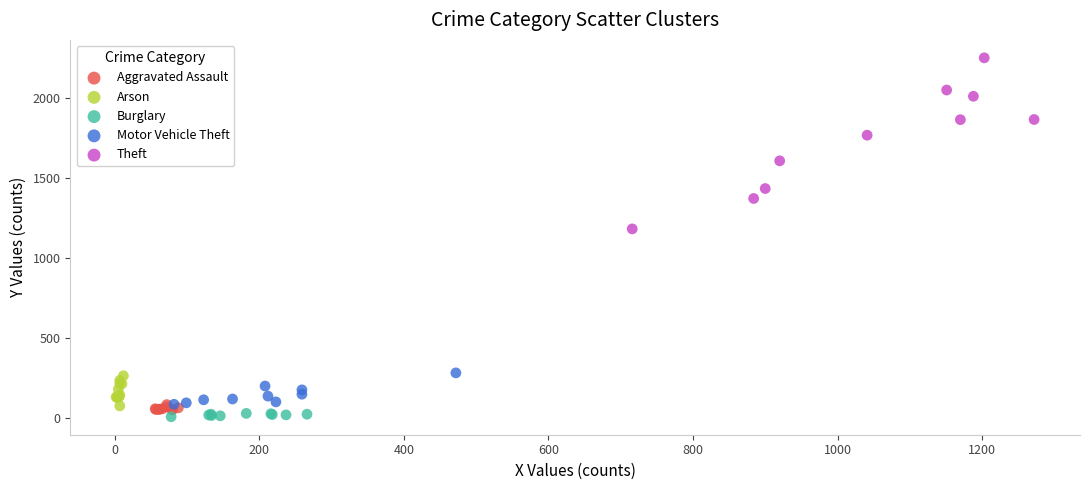

Which series reaches the maximum Y coordinate?

Theft